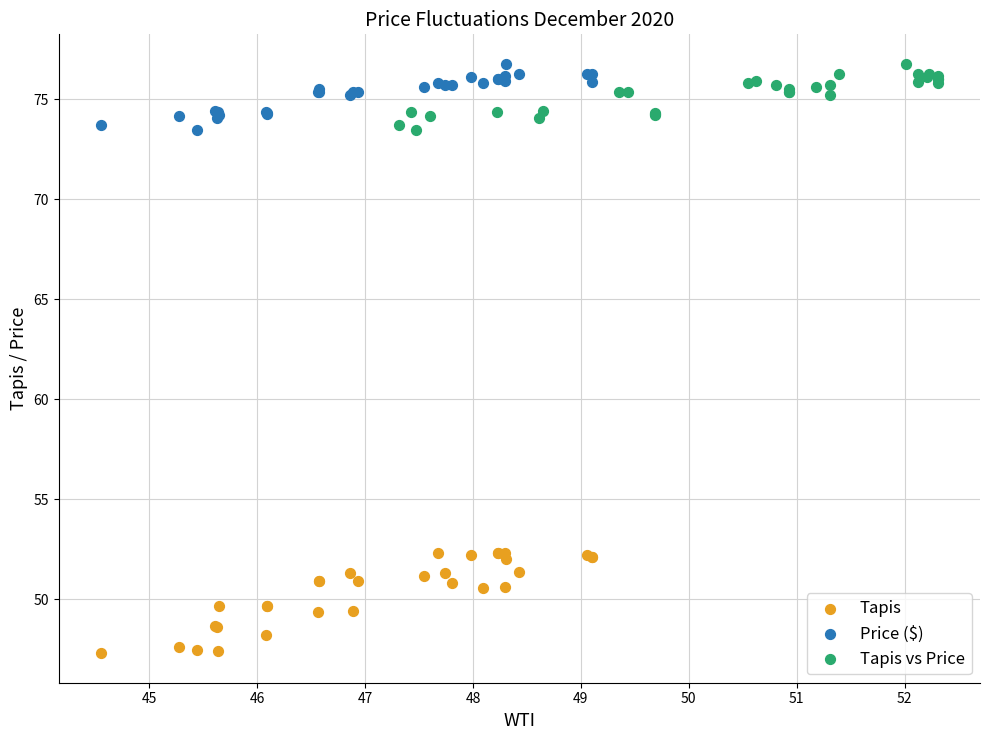

Which series has the largest Y range (max minus min)?

Tapis